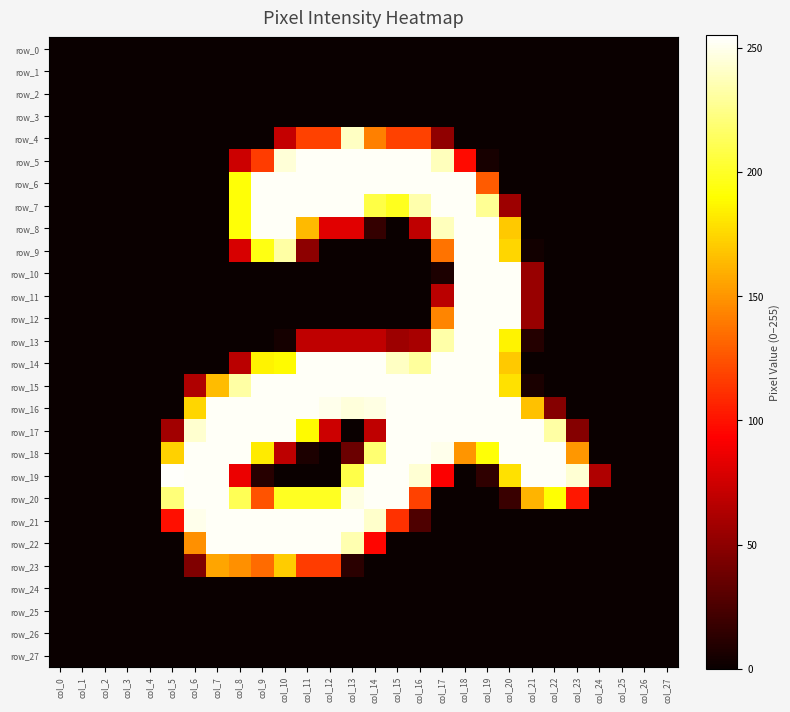

Where does the row_16 series first go above 246?

col_7